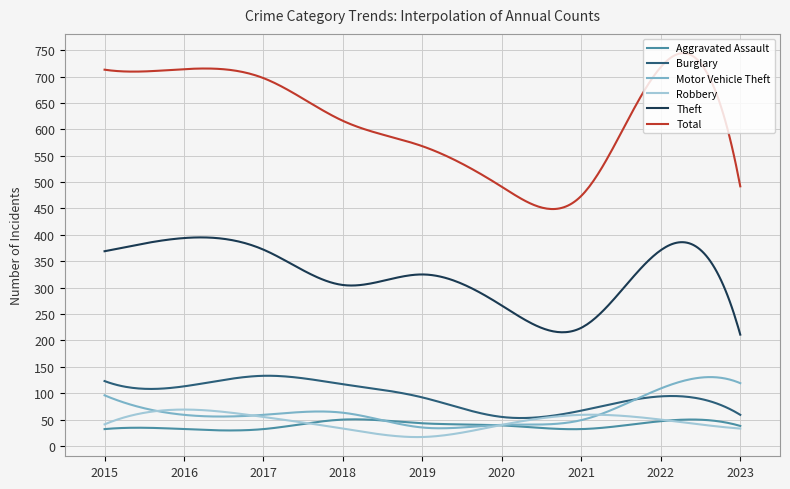

What is the maximum value shown in the chart?

744.4